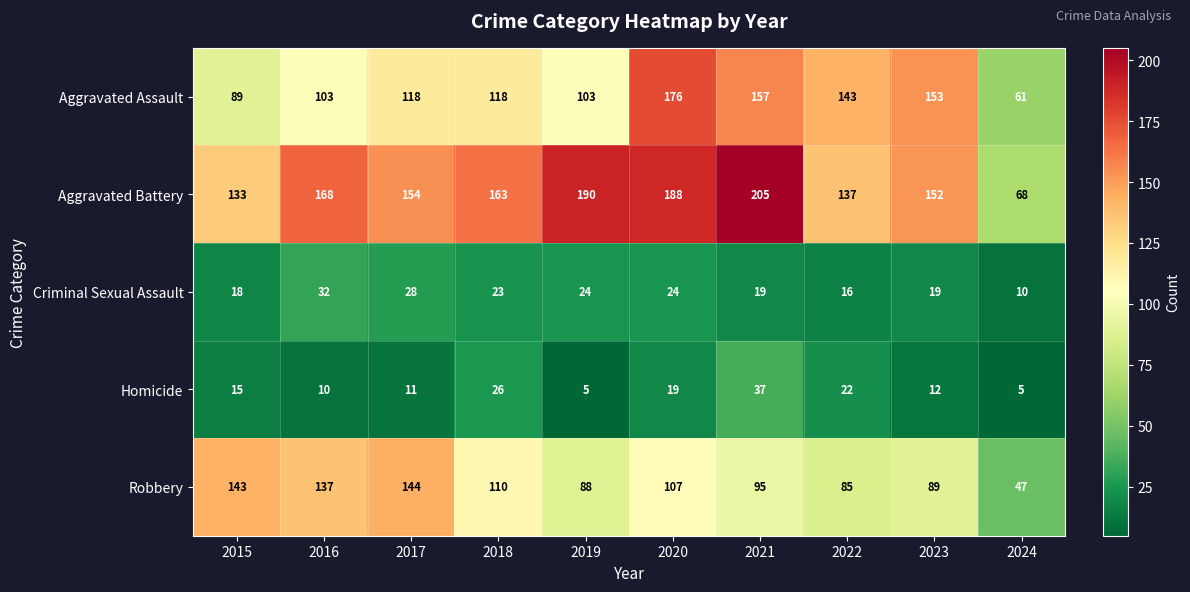

True or false: Aggravated Assault has a value of 78 at 2022.

False